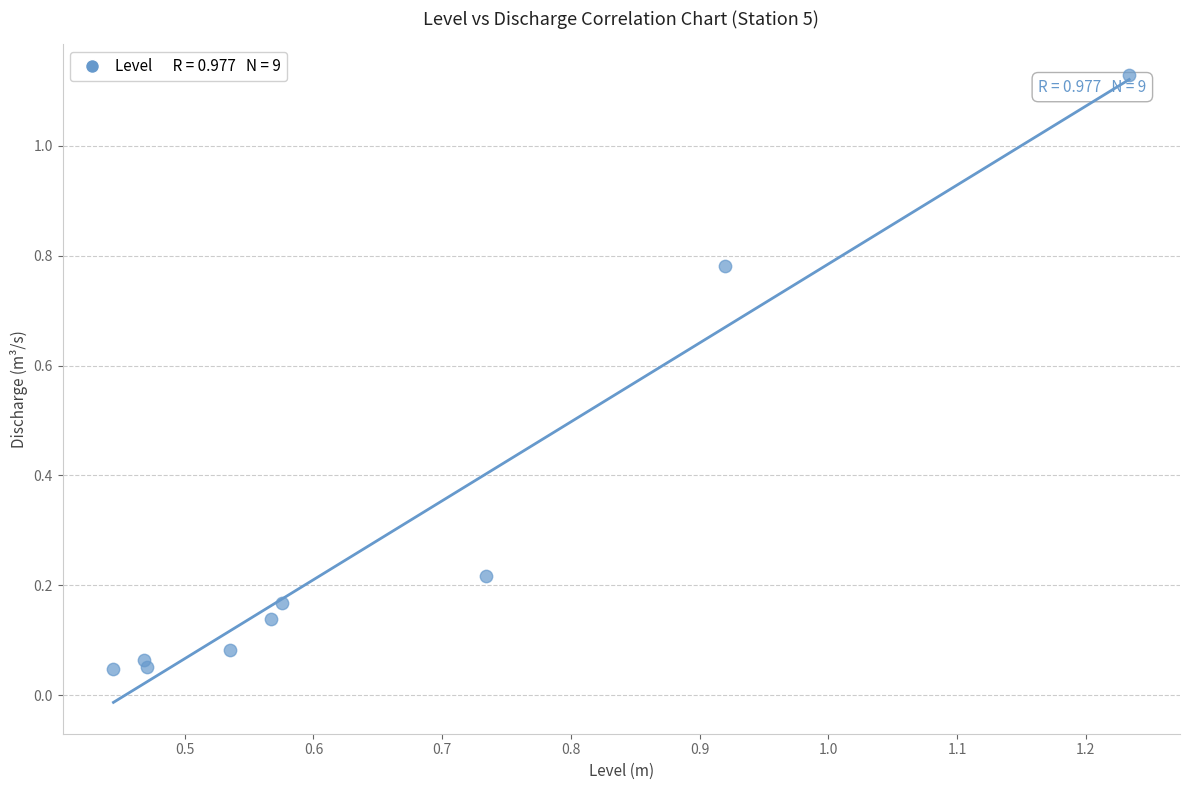

What is the average X value?

0.7